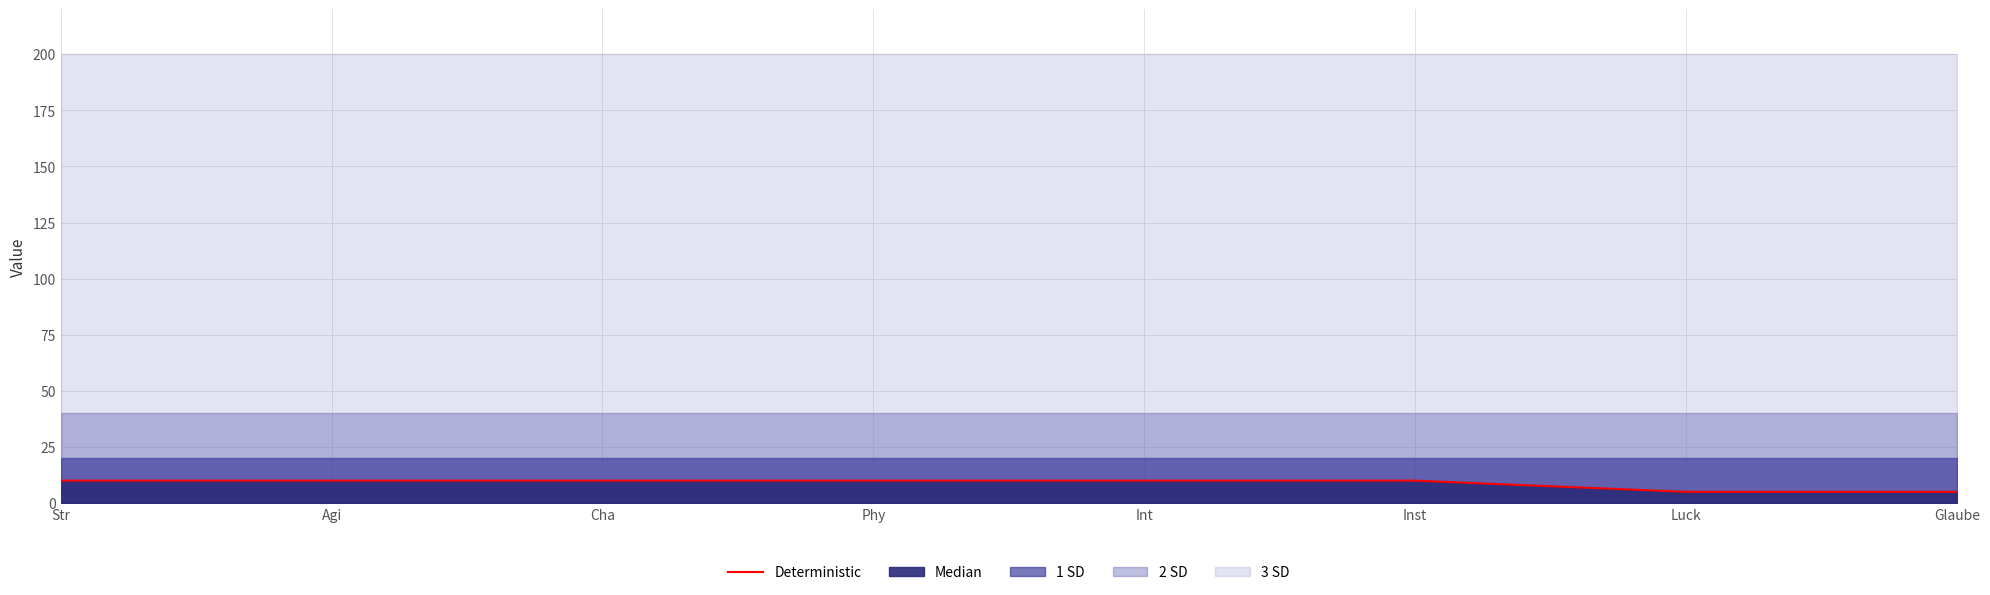

List the labels in order of value, largest first.

Str, Agi, Cha, Phy, Int, Inst, Luck, Glaube